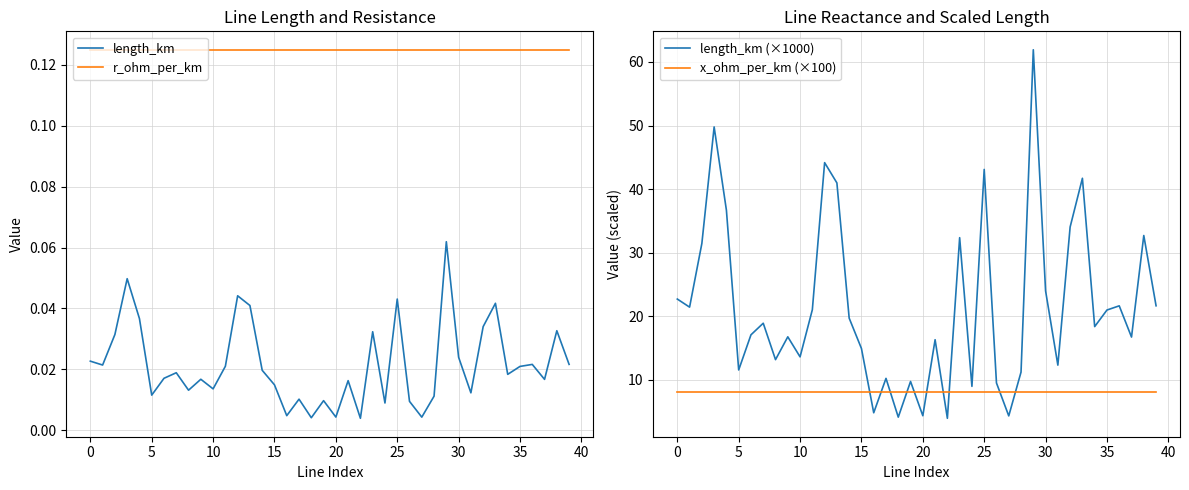

What is the label of the 17th point from the left?

16